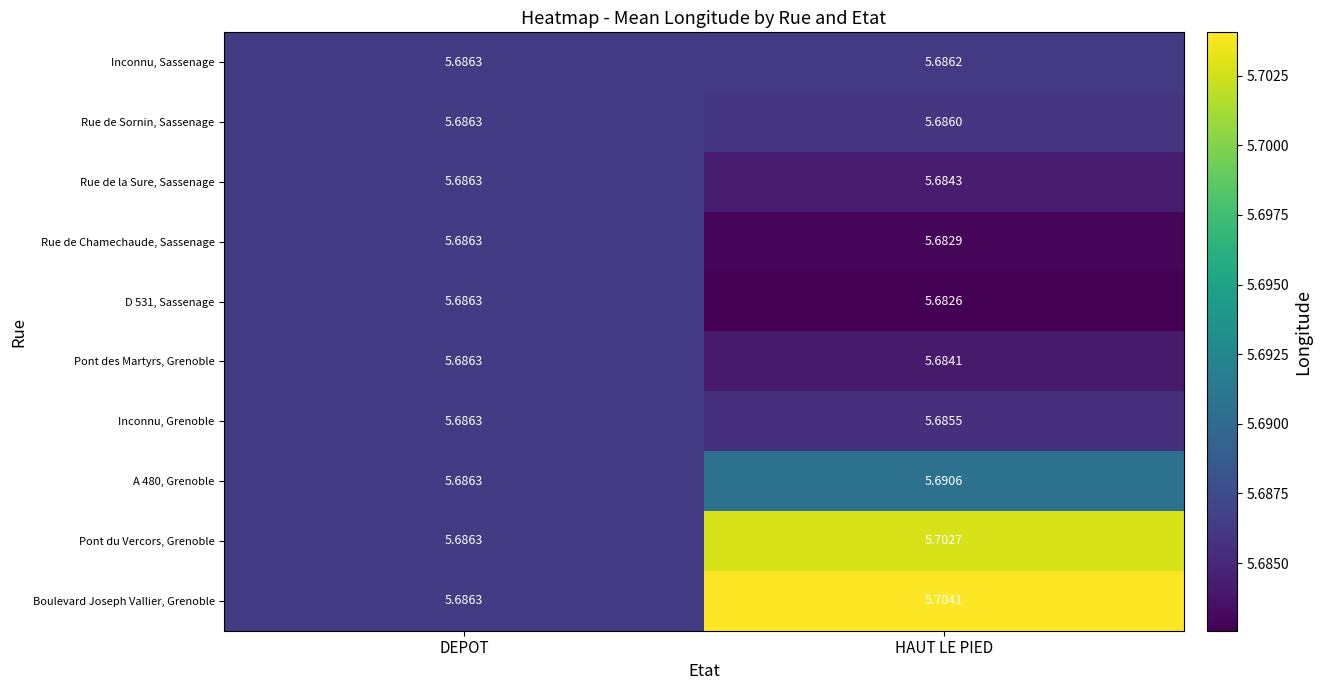

Rank the categories by Rue de Chamechaude, Sassenage value from highest to lowest.

DEPOT, HAUT LE PIED